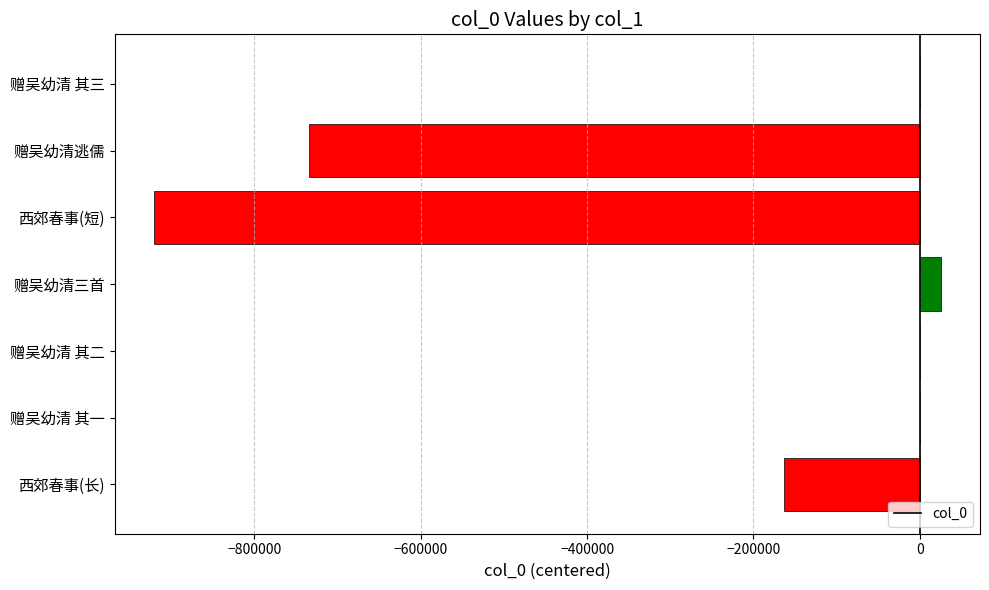

What is the change in value from 赠吴幼清三首 to 赠吴幼清逃儒?

-759010